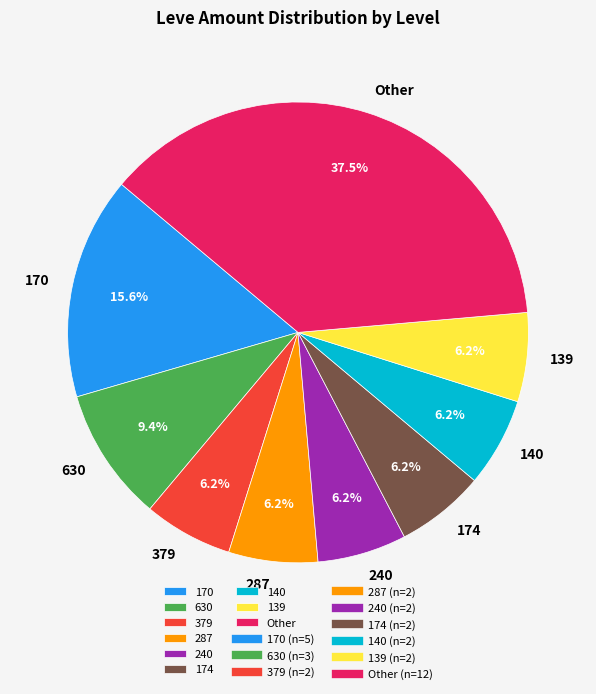

Which slice is the largest?

Other